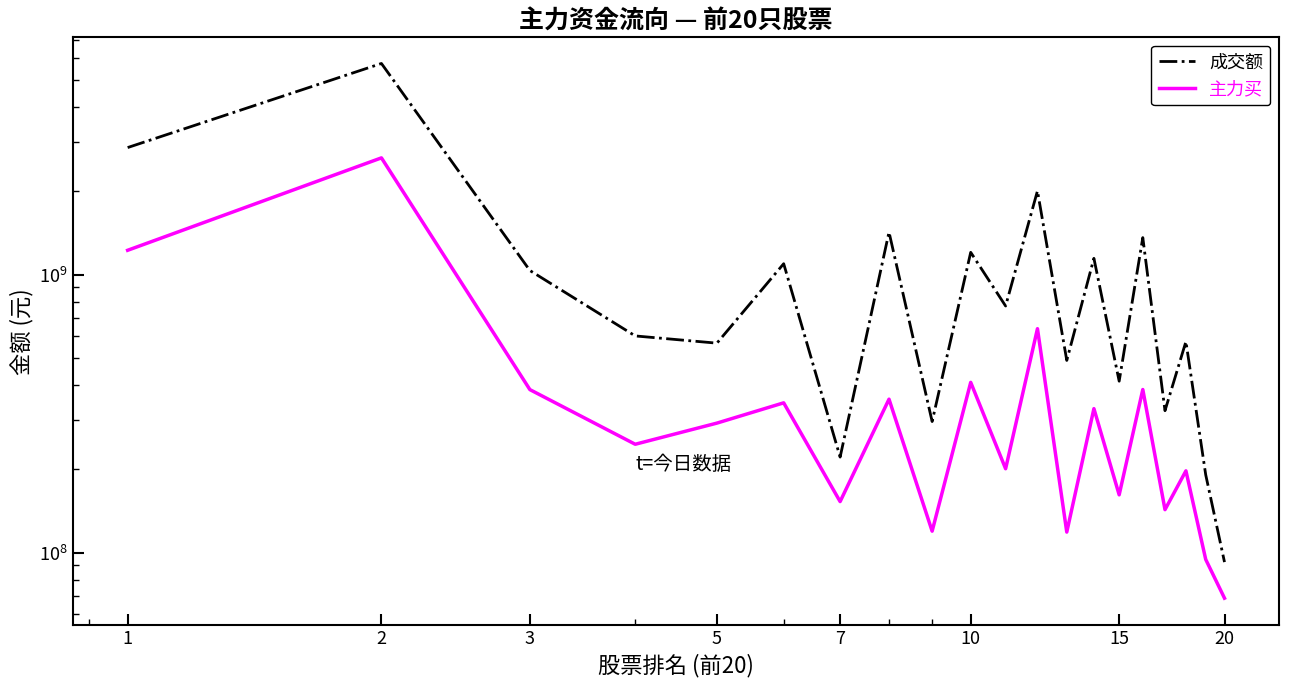

What is the label of the 2nd point from the left?

2